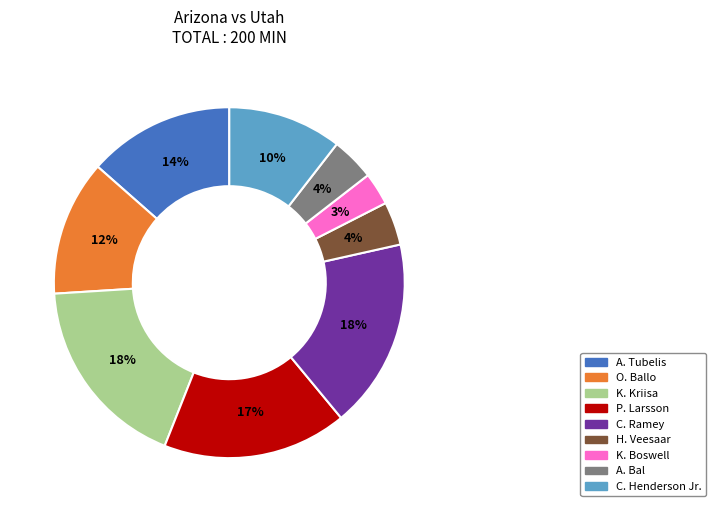

Combined, do C. Ramey and A. Bal account for over 50%?

No